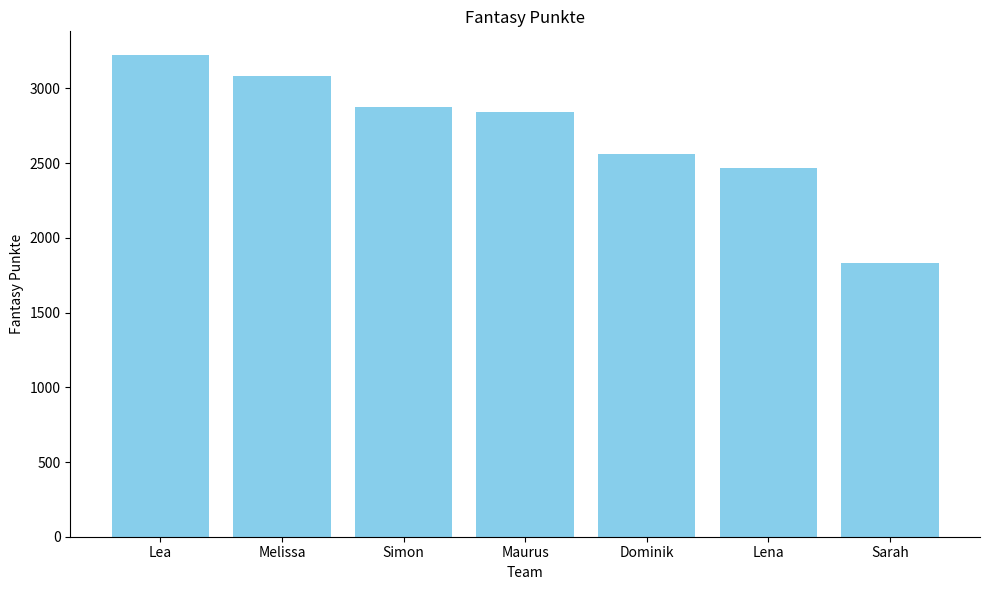

Which has a higher value, Simon or Maurus?

Simon